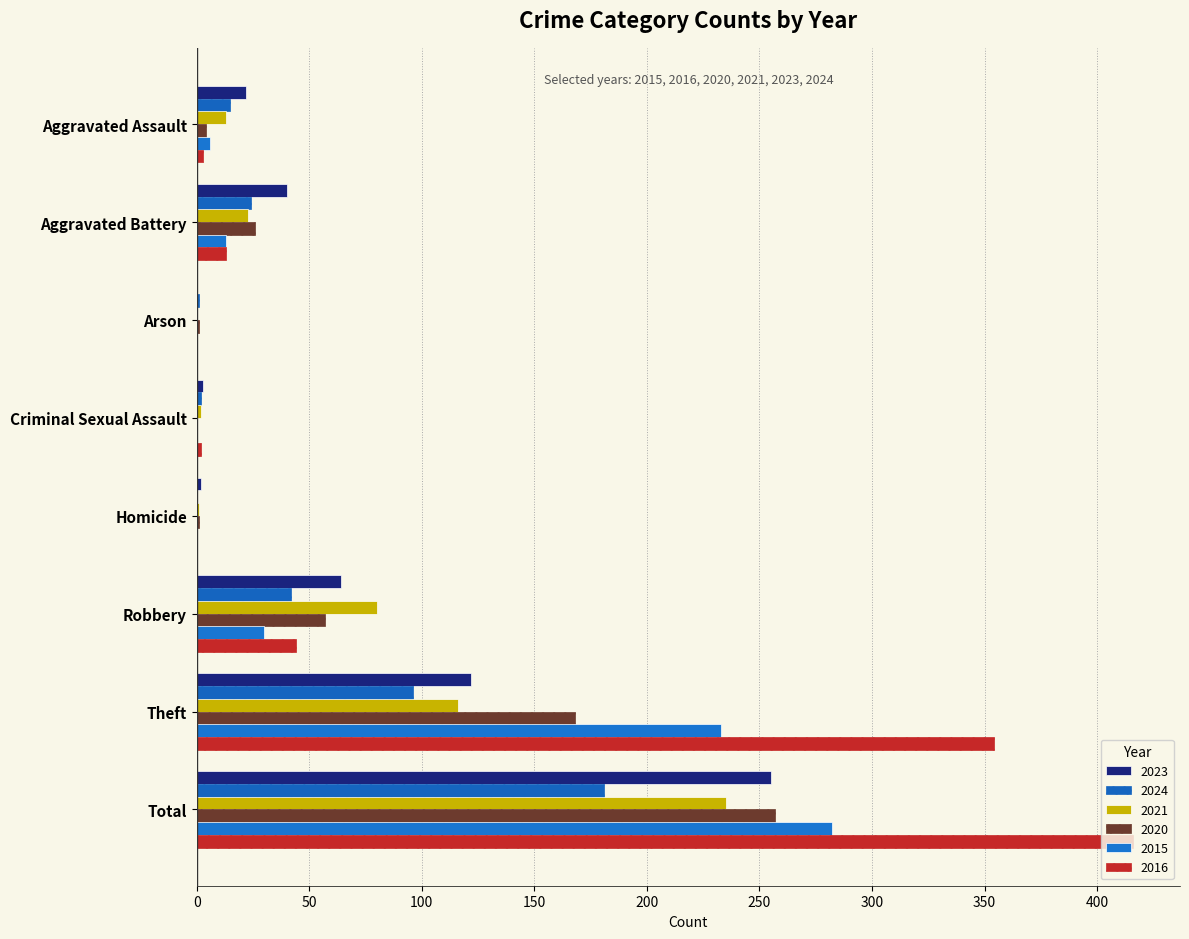

Count the number of data series in this chart.

6